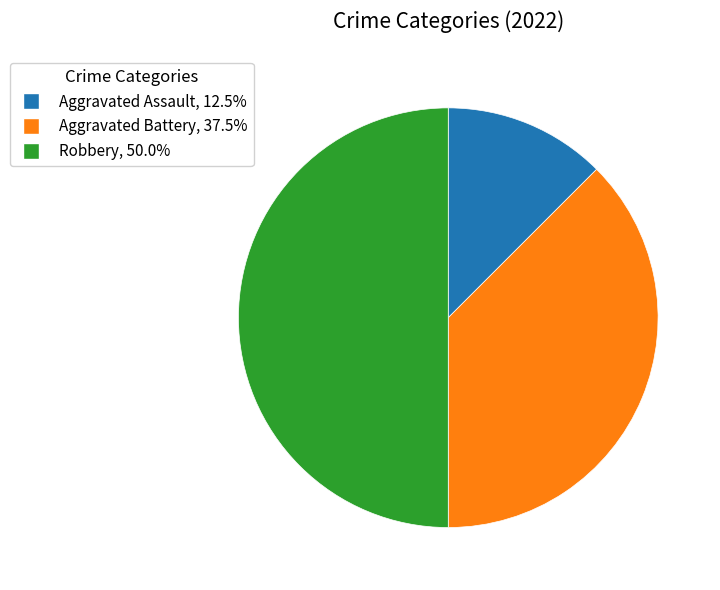

Is it true that Aggravated Assault is 12% of the pie?

True